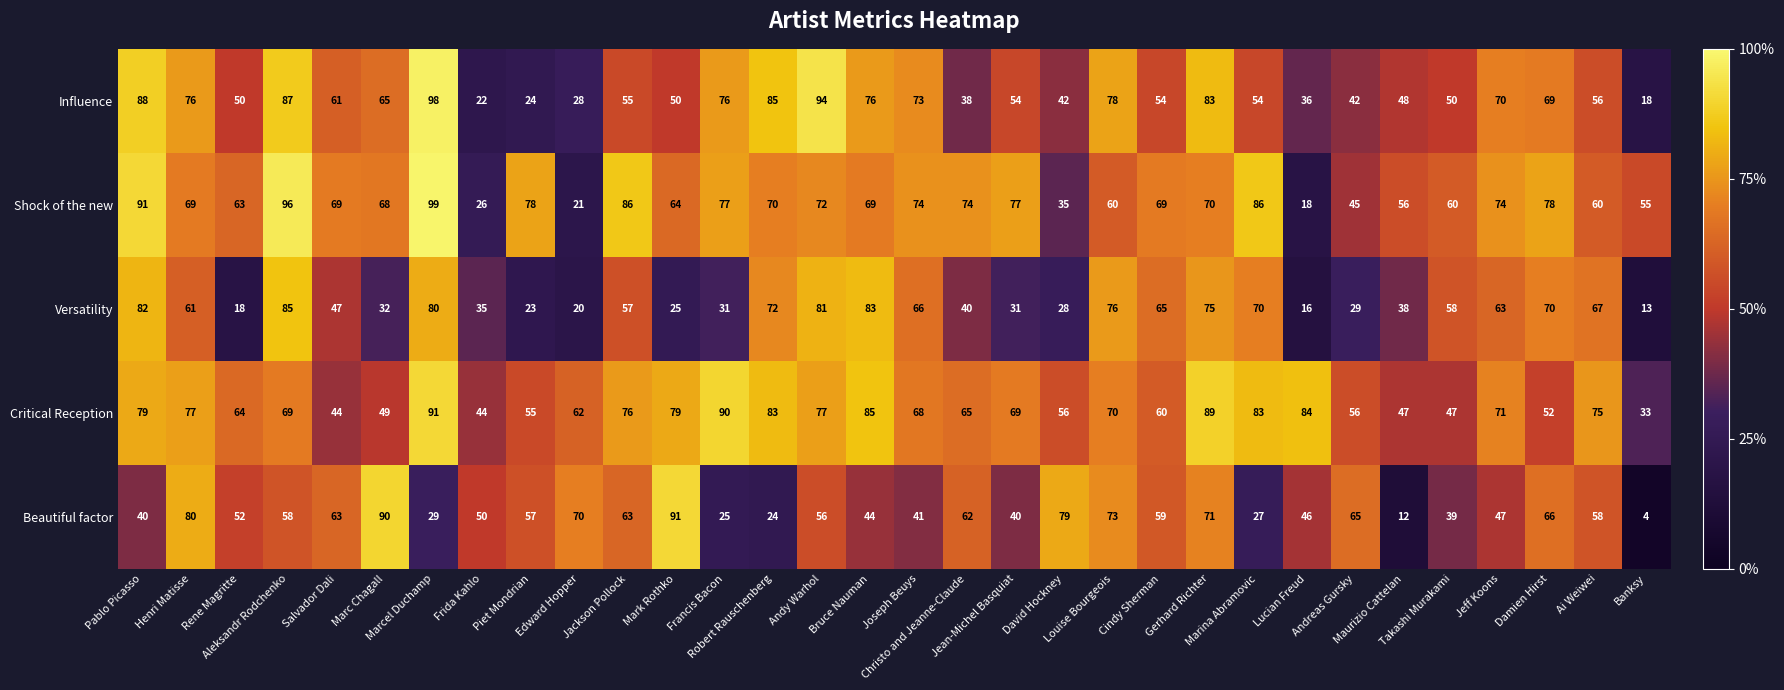

What is the maximum value for Beautiful factor?

91